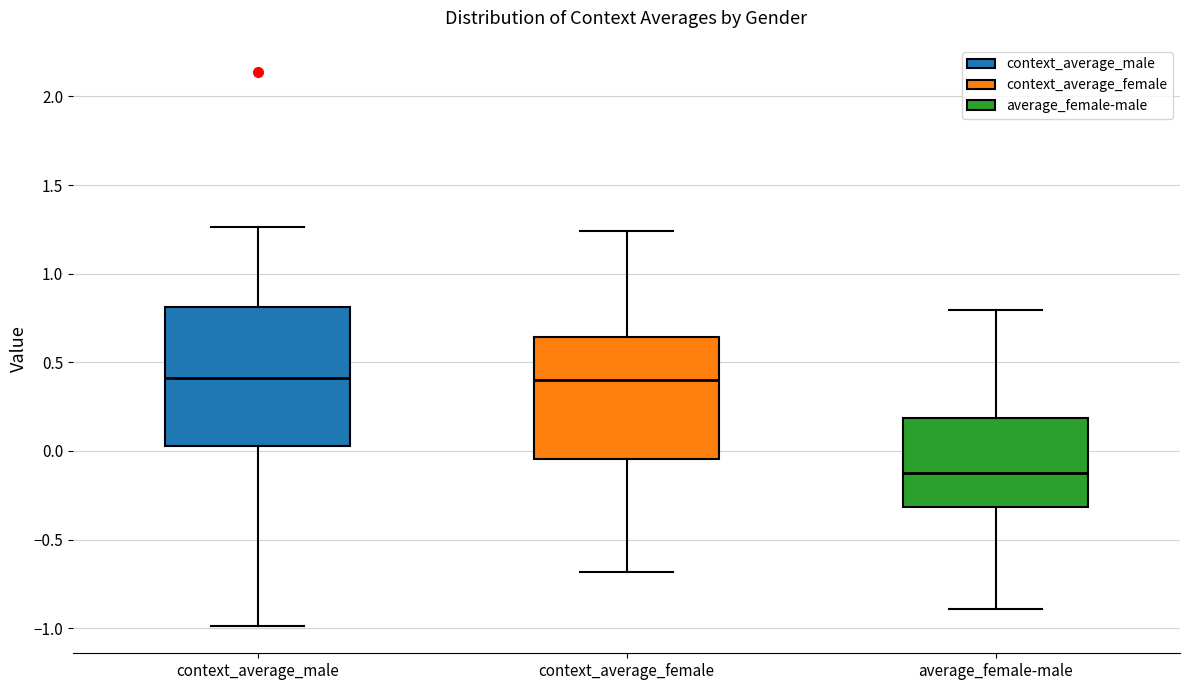

Where does the lower whisker of the box for average_female-male end on the y-axis? The values are not printed on the chart, so give them approximately, as read against the axis.

-0.90